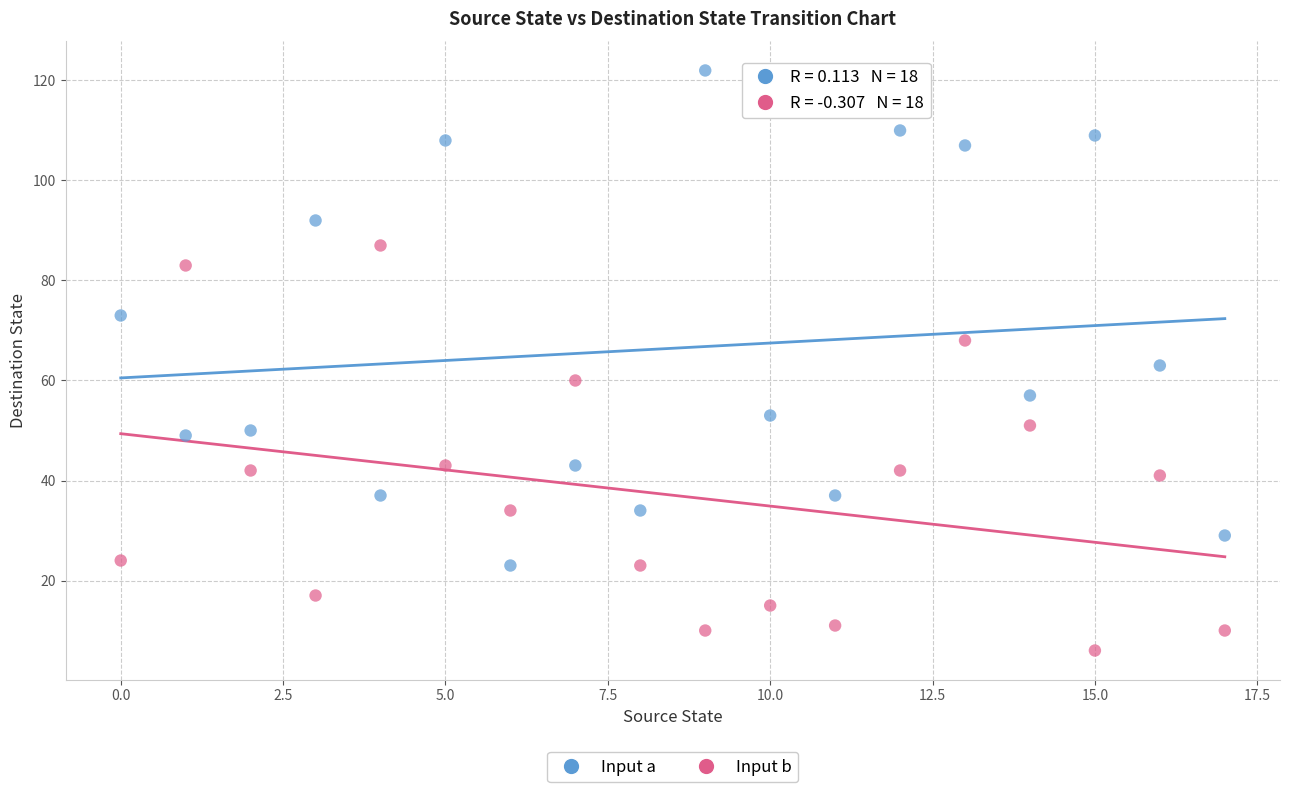

Across all data points, what is the range of Y values (max minus min)?

116